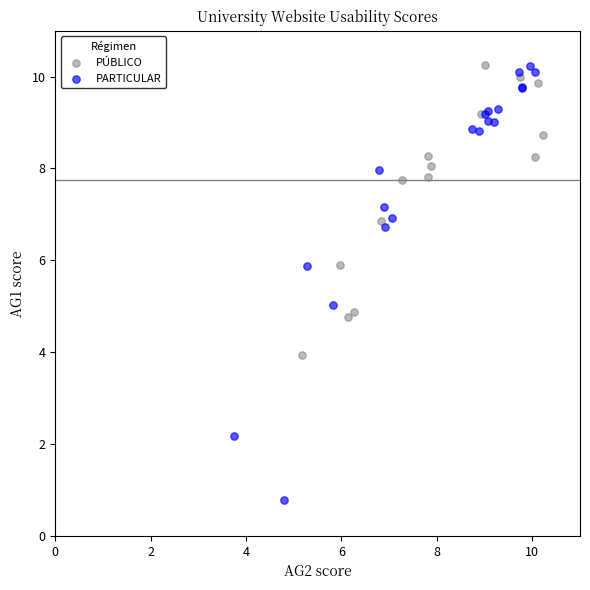

Which series has the widest spread of Y values?

PARTICULAR